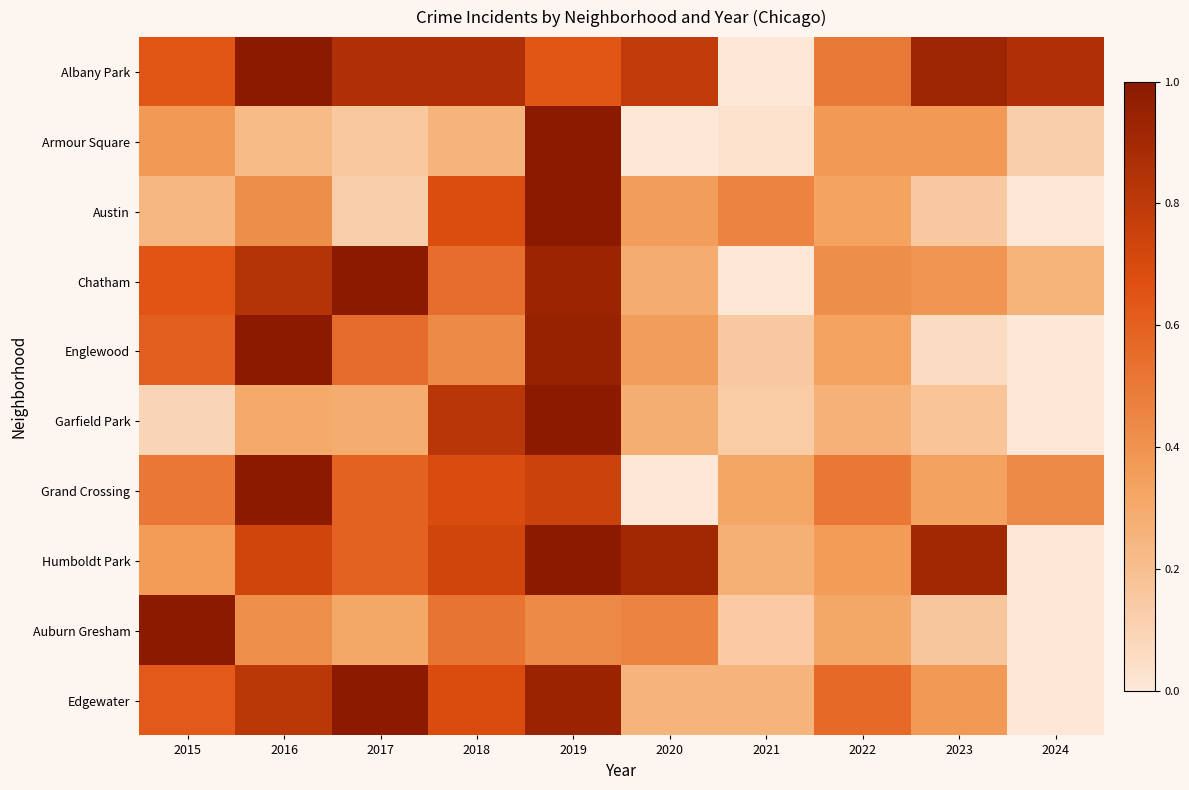

What is the difference between the highest and lowest values at 2017?

0.9